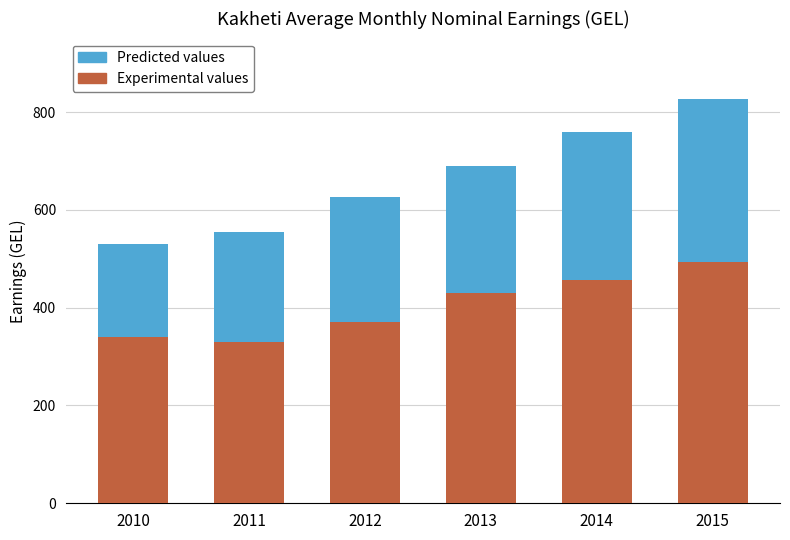

Does the chart contain any negative values?

No